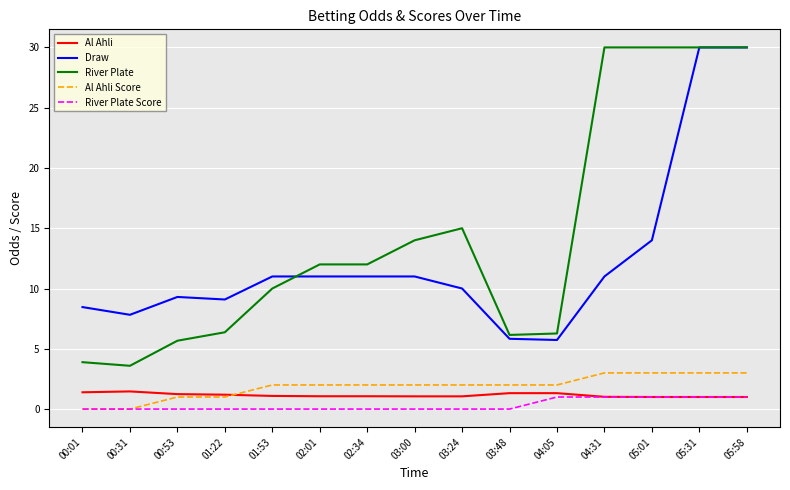

What is the average value of the River Plate Score series?

0.3